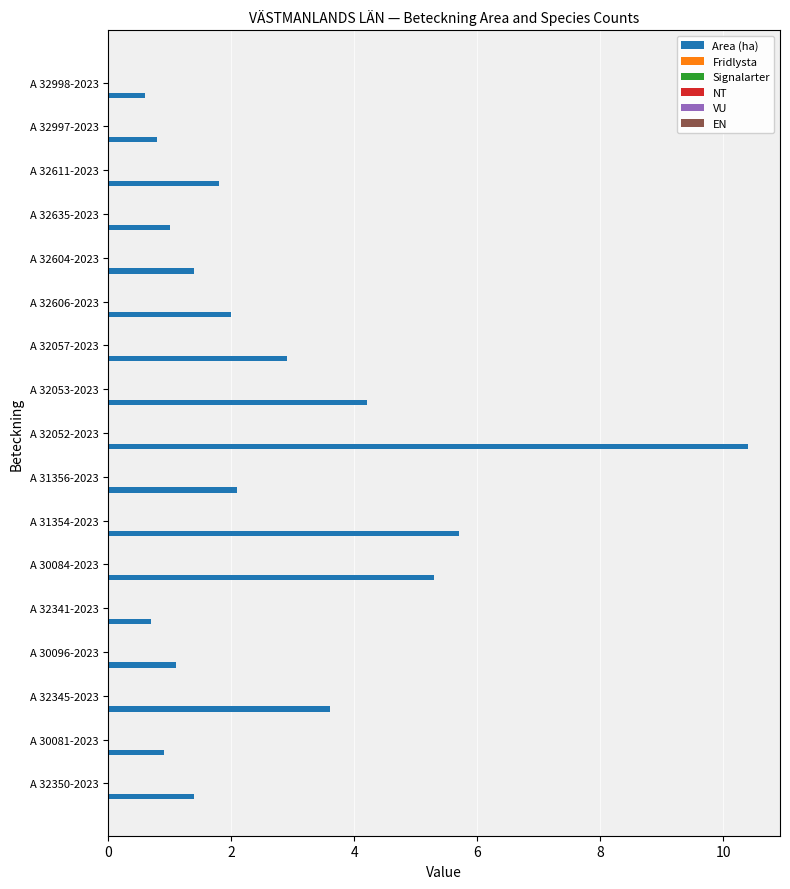

What is the difference between the second highest and second lowest values?

5.0